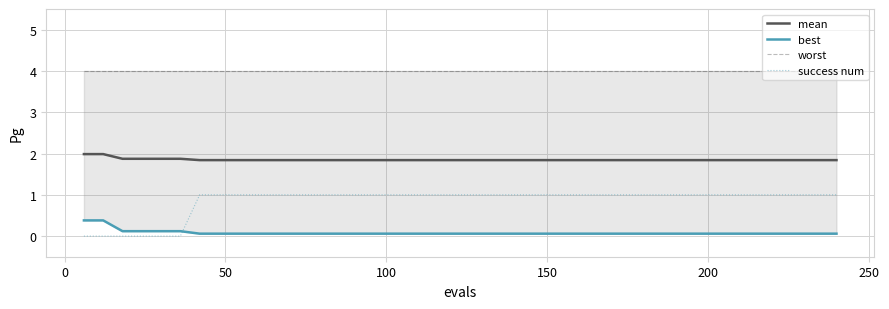

Which series has the largest range (max minus min)?

success num